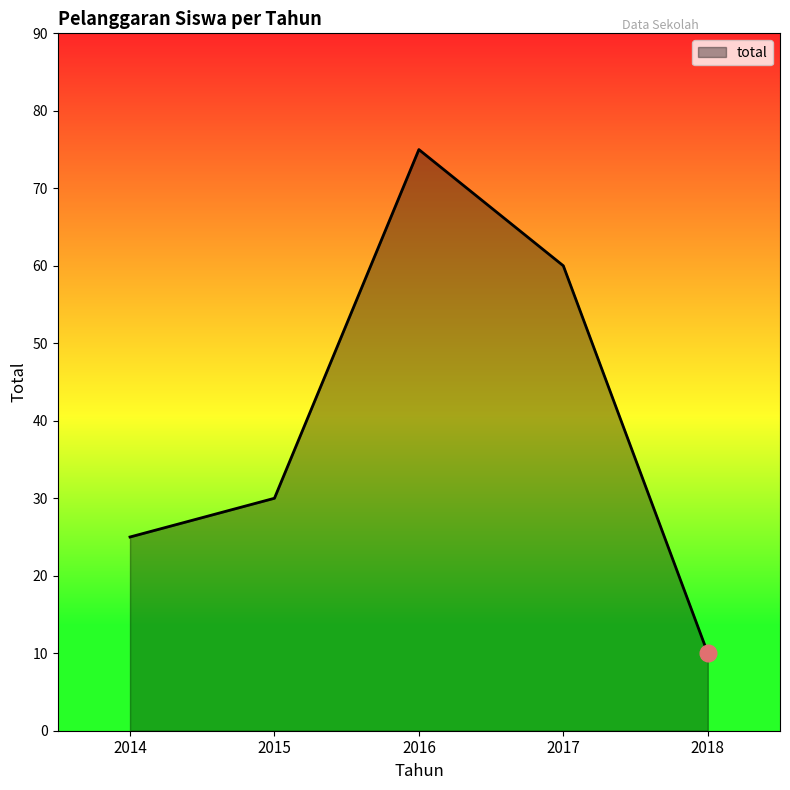

Rank the categories by value from highest to lowest.

2016, 2017, 2015, 2014, 2018